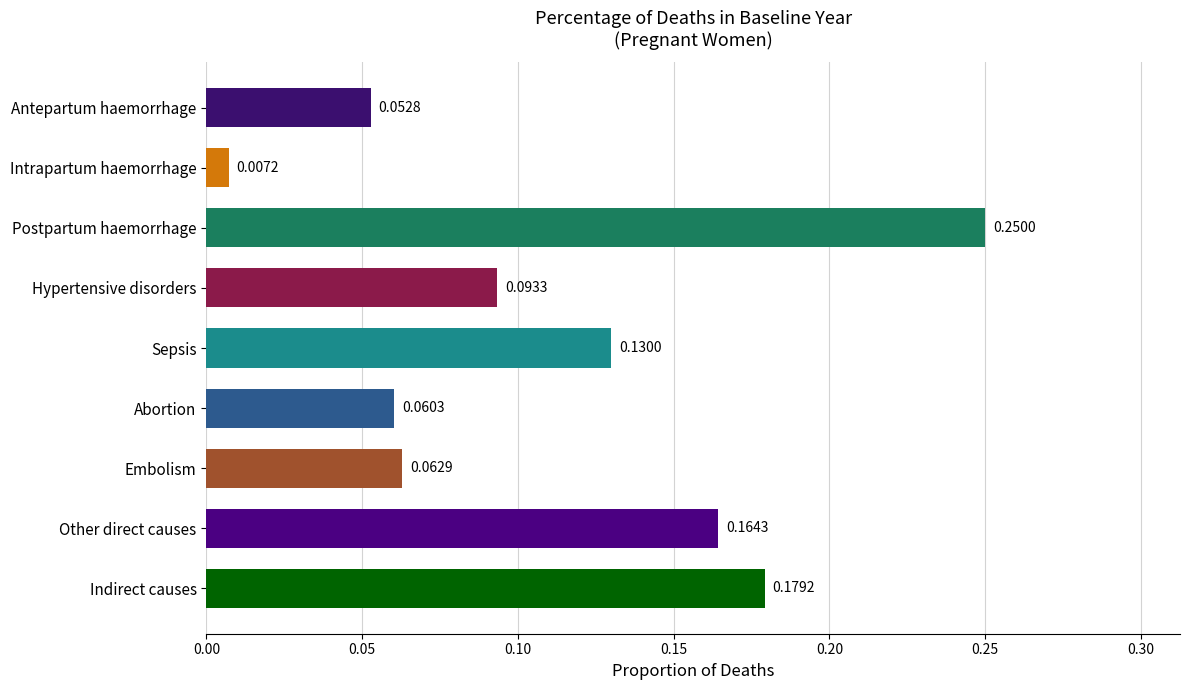

What is the label of the 7th bar from the top?

Embolism